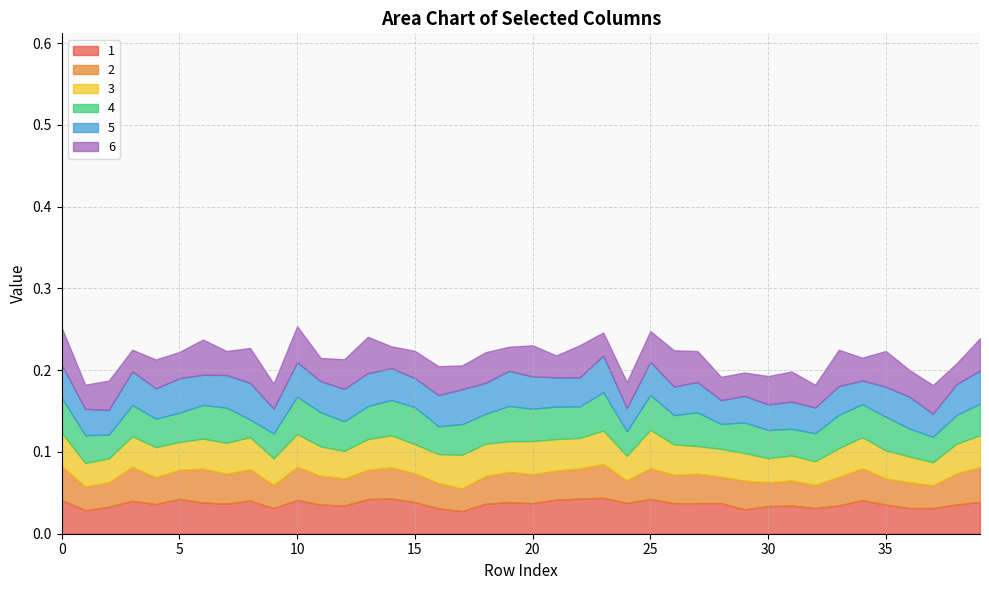

The 6 series shows 0.0 at 38. True or false?

False